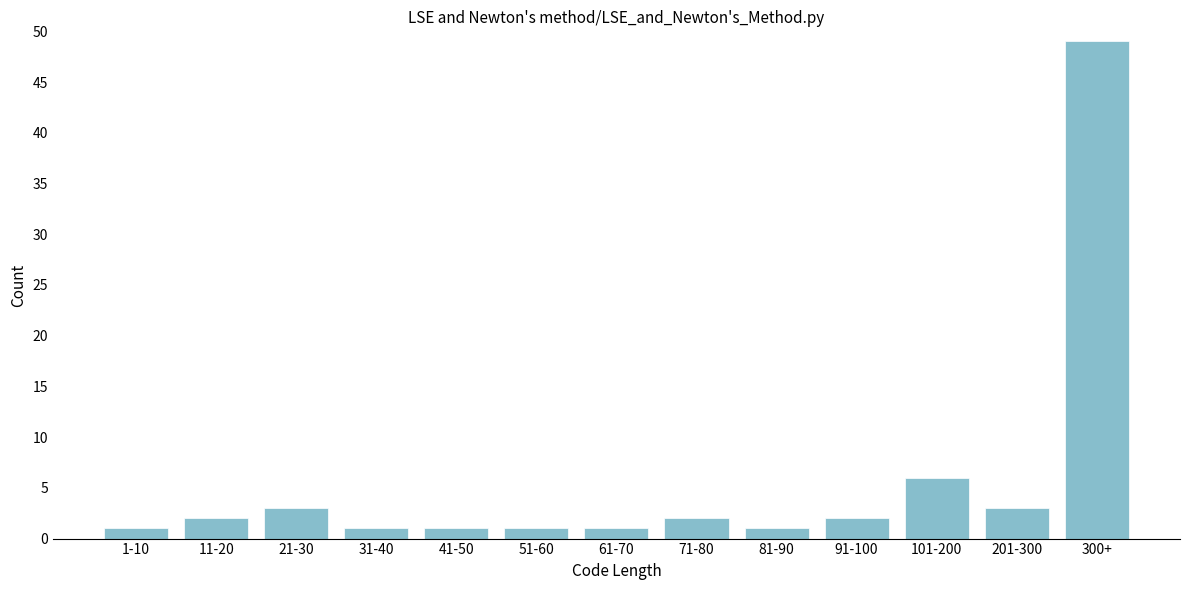

Reading right to left, list all the values displayed in this chart.

300+=49	201-300=3	101-200=6	91-100=2	81-90=1	71-80=2	61-70=1	51-60=1	41-50=1	31-40=1	21-30=3	11-20=2	1-10=1